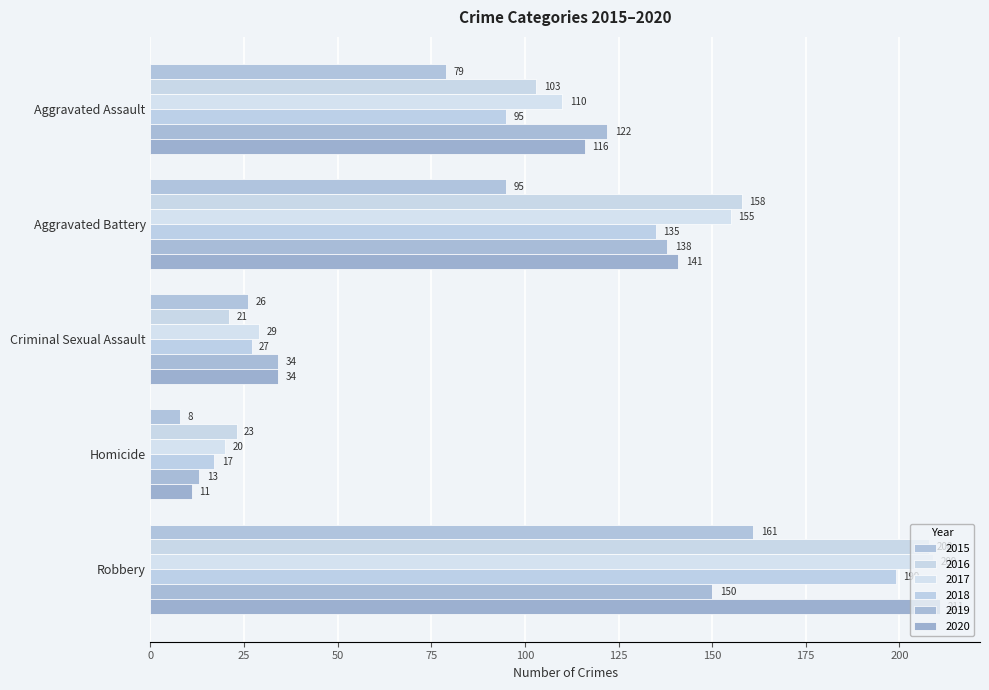

Between Robbery and Aggravated Battery, which is larger?

Robbery